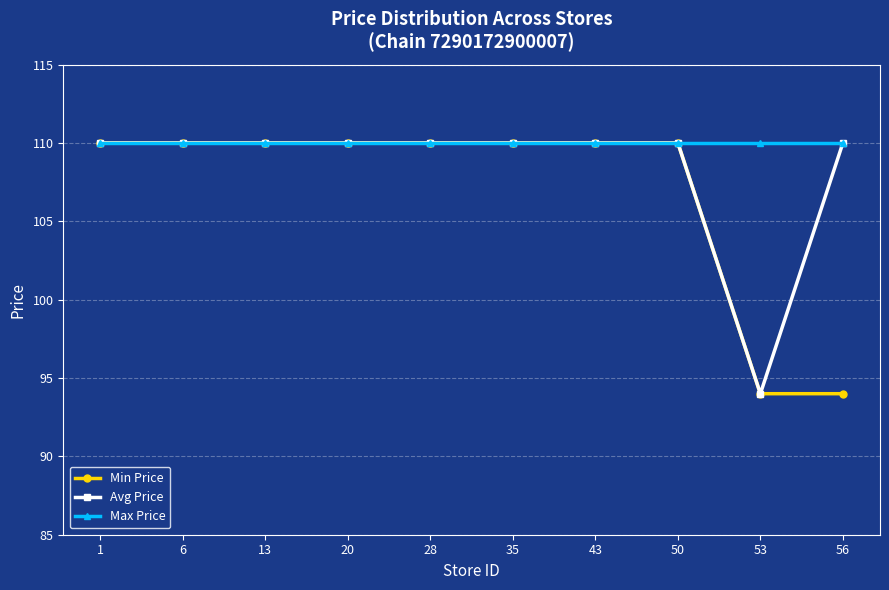

What are all the series names shown in the legend?

Min Price, Avg Price, Max Price